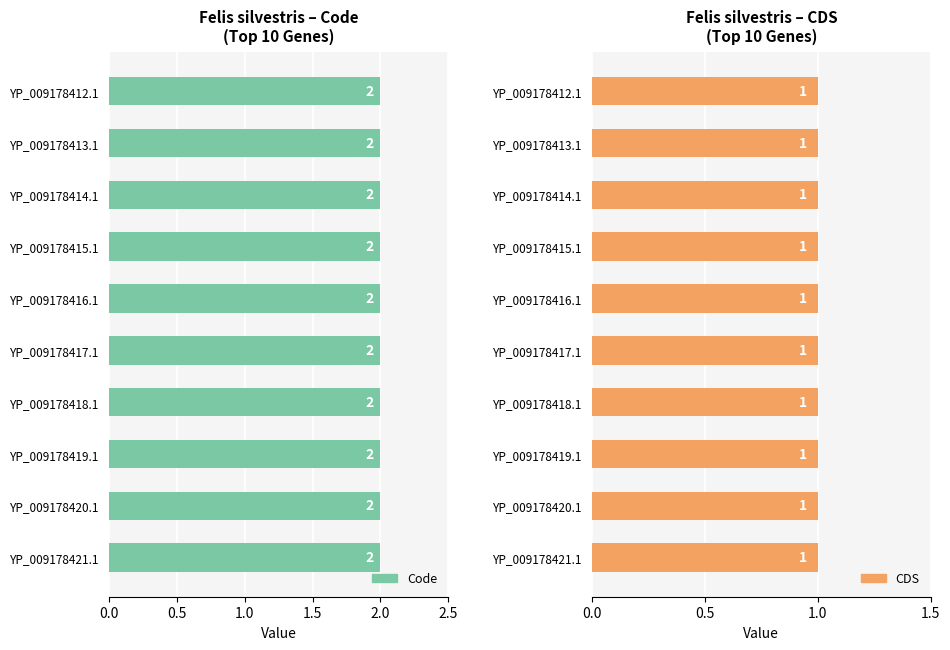

What are all the series names shown in the legend?

Code, CDS